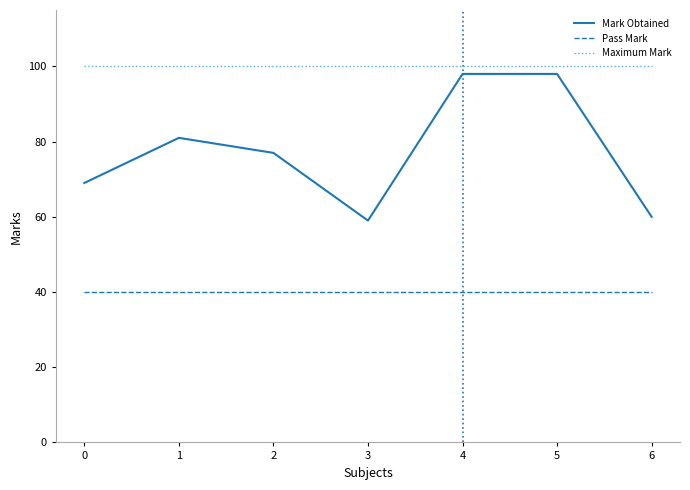

What is the lowest value of the Pass Mark series?

40